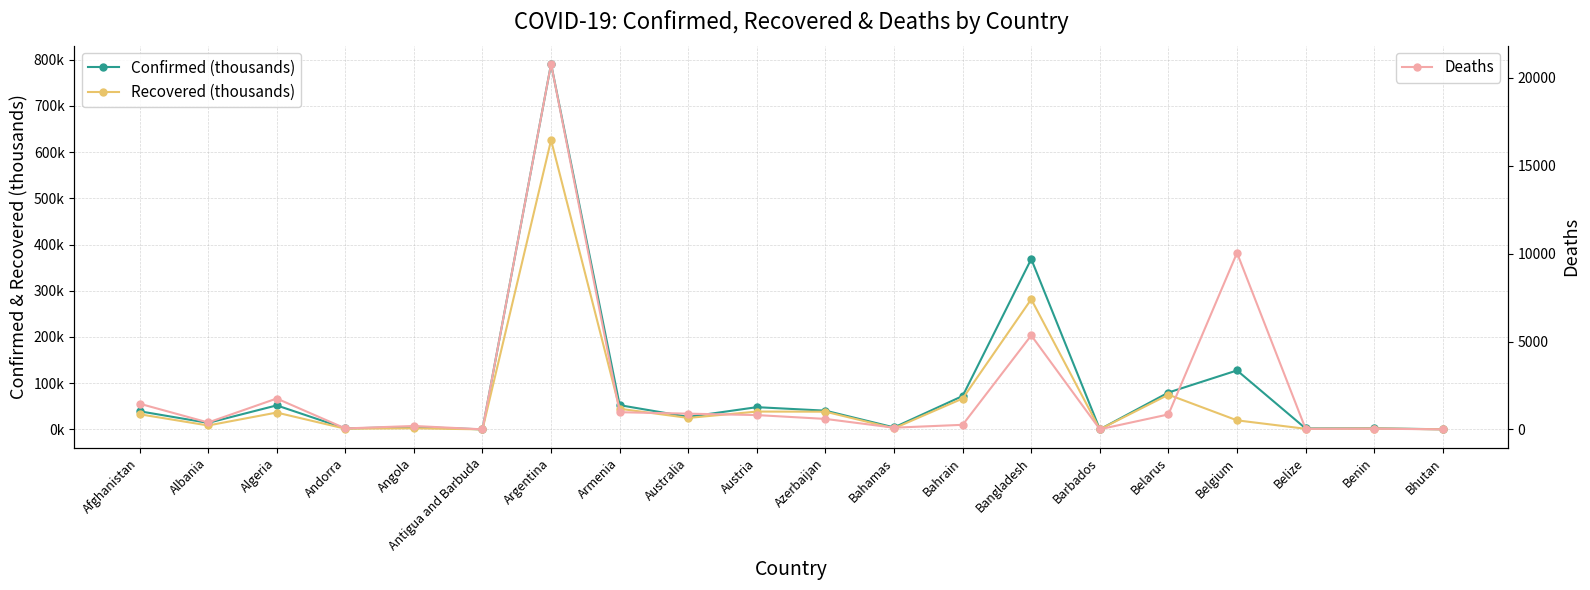

How many values in the Deaths series are below 595?

10